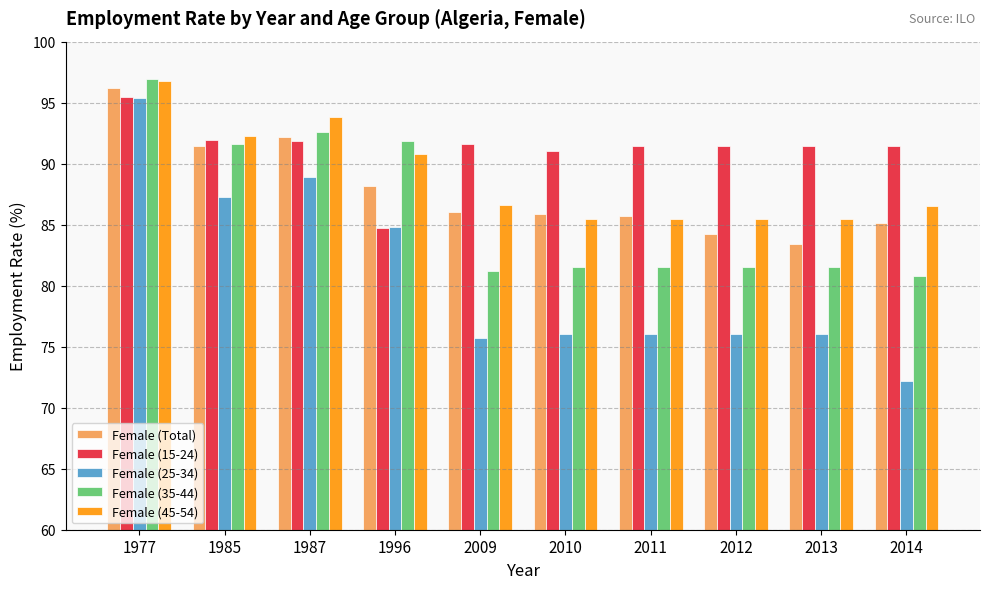

At how many categories does at least one series exceed 93?

2